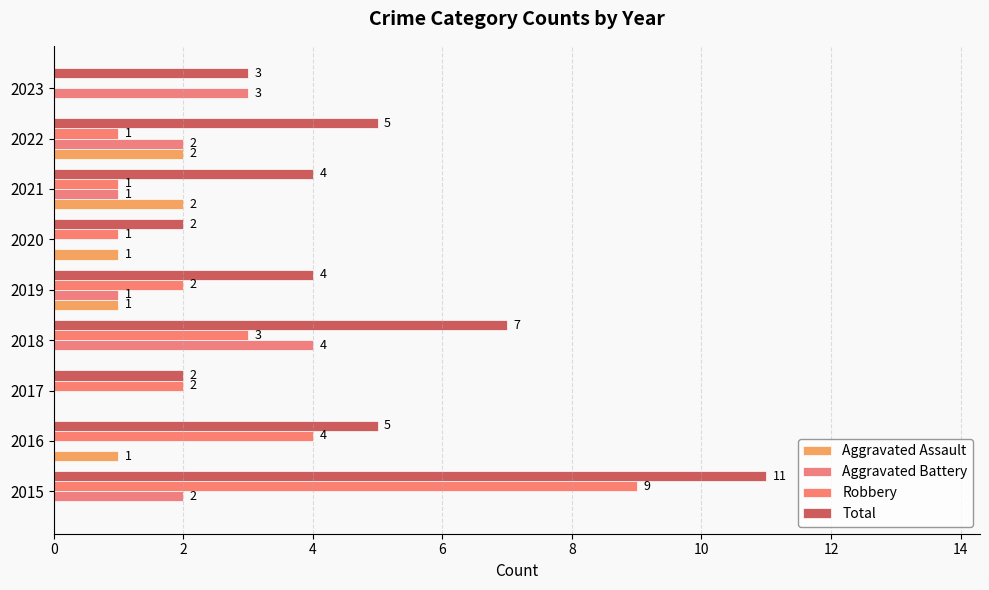

Count the number of categories in the chart.

9